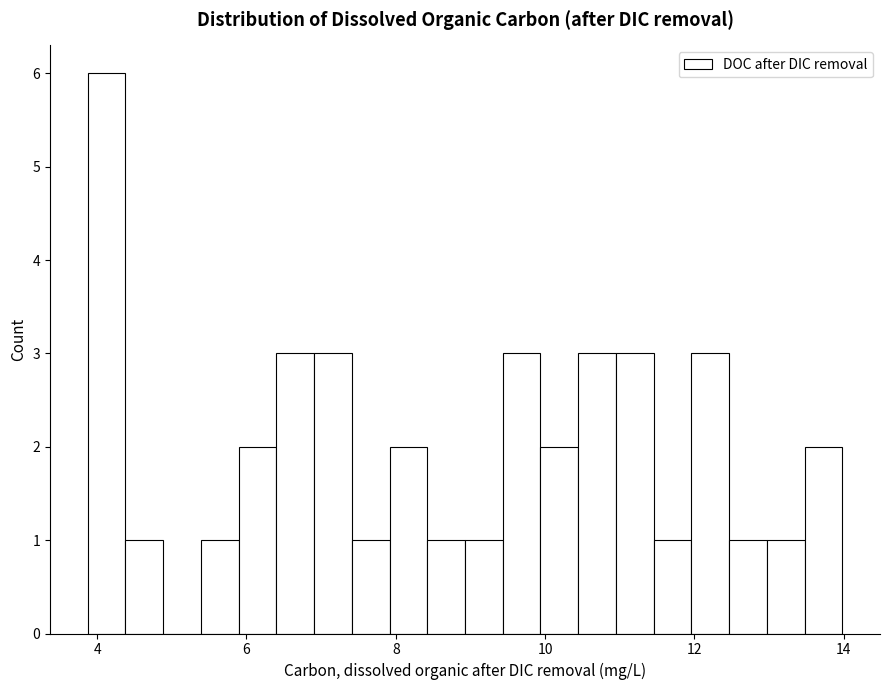

Around what value on the x-axis is the tallest bar? Give the approximate position of its centre, as read against the axis.

4.2